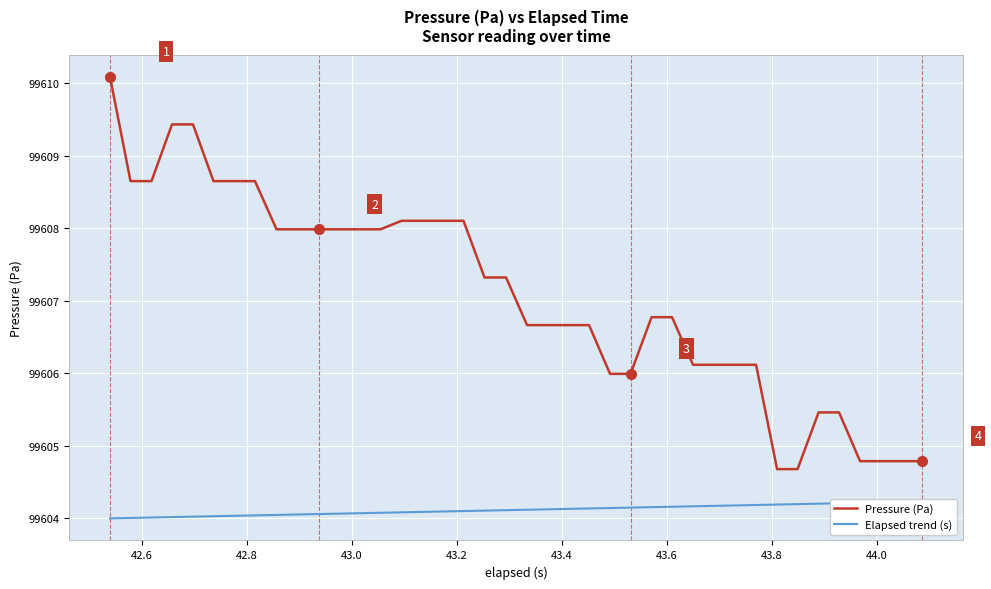

List the series in order of their overall mean, highest first.

Pressure (Pa), Elapsed trend (s)